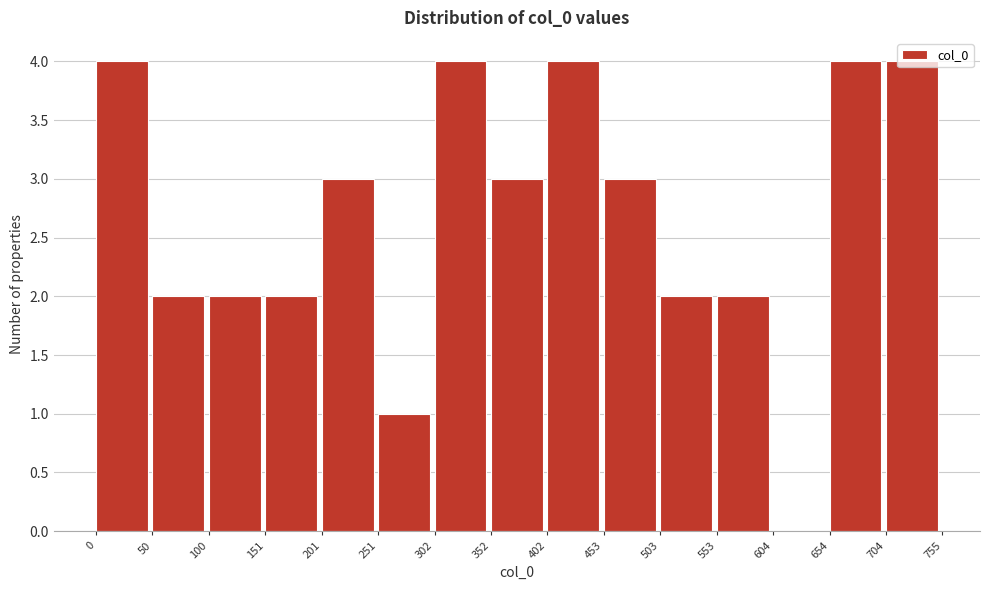

Reading left to right, transcribe this chart: for each bar, give the range it covers on the x-axis and its height. The values are not printed on the chart, so give them approximately, as read against the axis.

0 to 50: 4
50 to 100: 2
100 to 151: 2
151 to 201: 2
201 to 251: 3
251 to 302: 1
302 to 352: 4
352 to 402: 3
402 to 453: 4
453 to 503: 3
503 to 553: 2
553 to 604: 2
604 to 654: 0
654 to 704: 4
704 to 755: 4